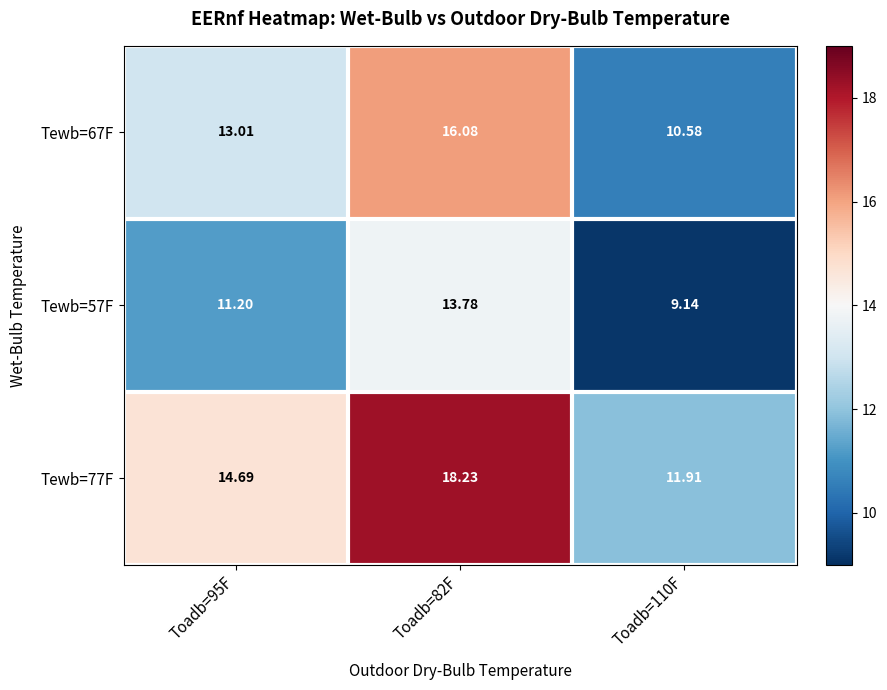

Rank the series at Toadb=110F from lowest to highest value.

Tewb=57F, Tewb=67F, Tewb=77F